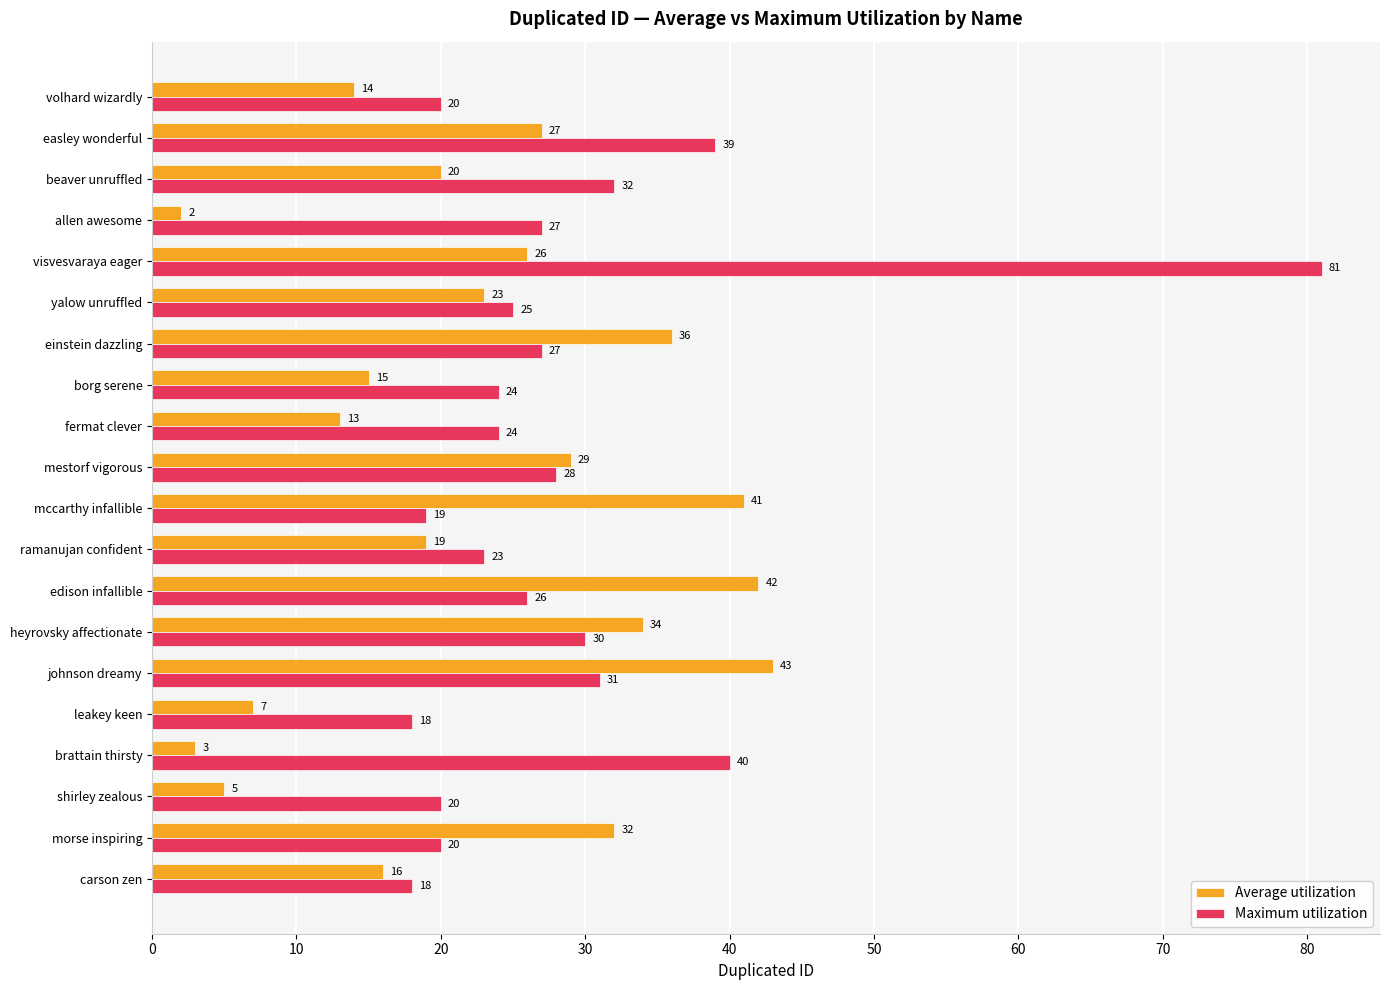

What are all the series names shown in the legend?

Average utilization, Maximum utilization